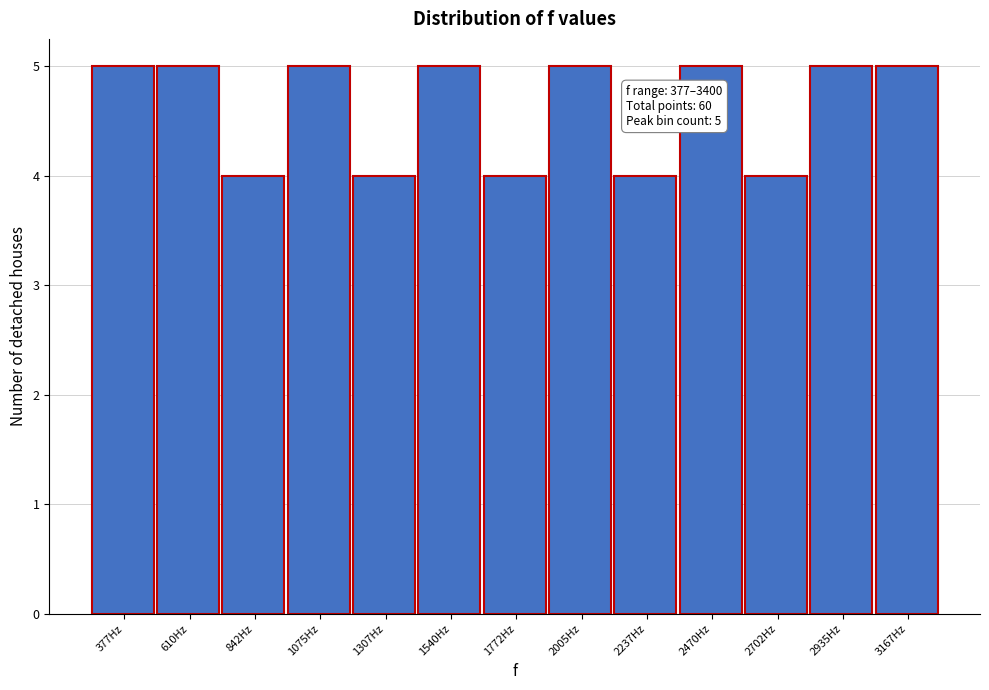

Reading left to right, list all the values displayed in this chart.

377Hz=5	610Hz=5	842Hz=4	1075Hz=5	1307Hz=4	1540Hz=5	1772Hz=4	2005Hz=5	2237Hz=4	2470Hz=5	2702Hz=4	2935Hz=5	3167Hz=5